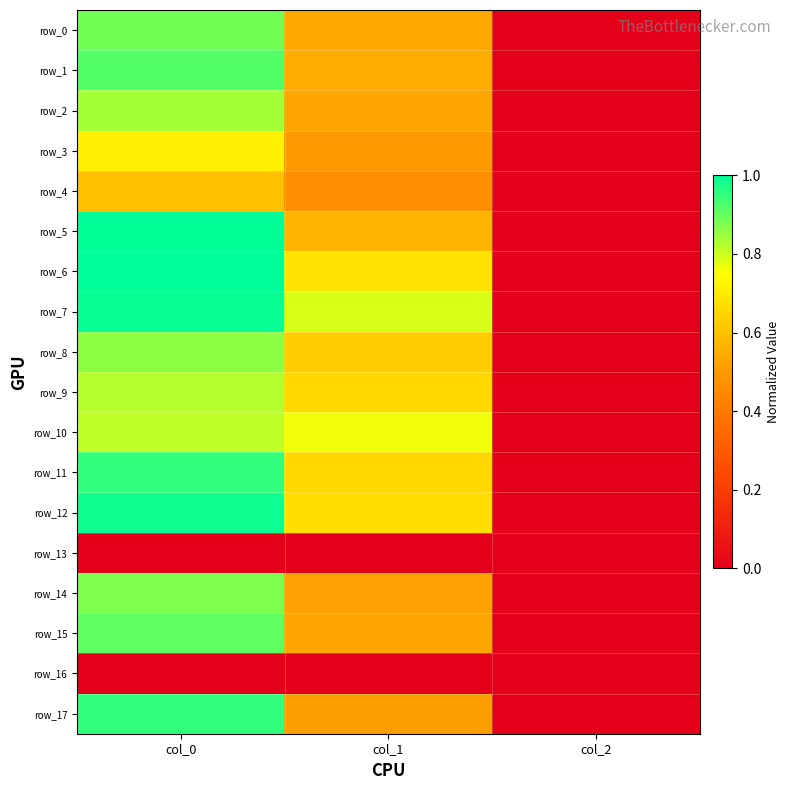

Is the value of row_10 at col_1 greater than the value of row_8 at col_0?

No